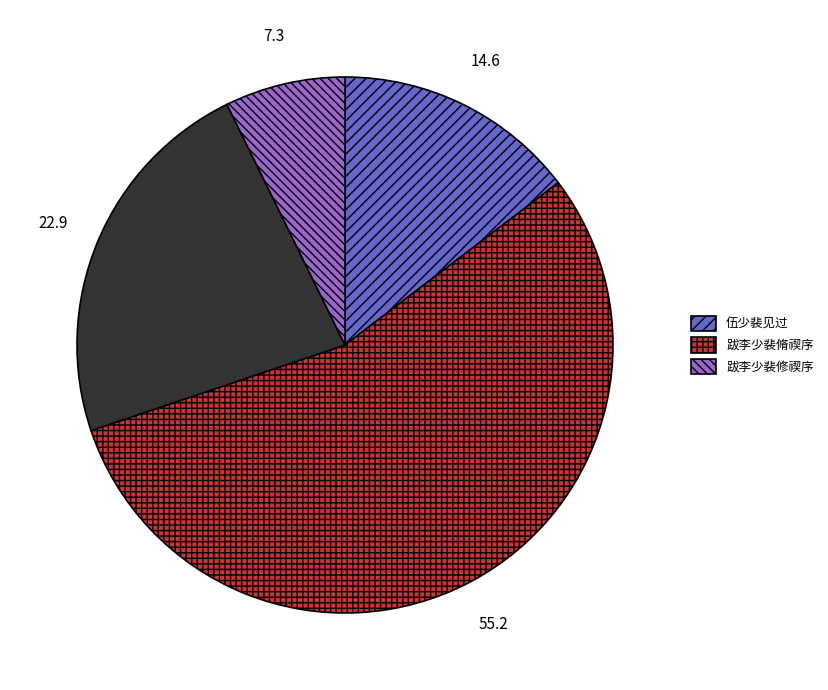

Is there any slice that represents more than half of the pie?

Yes